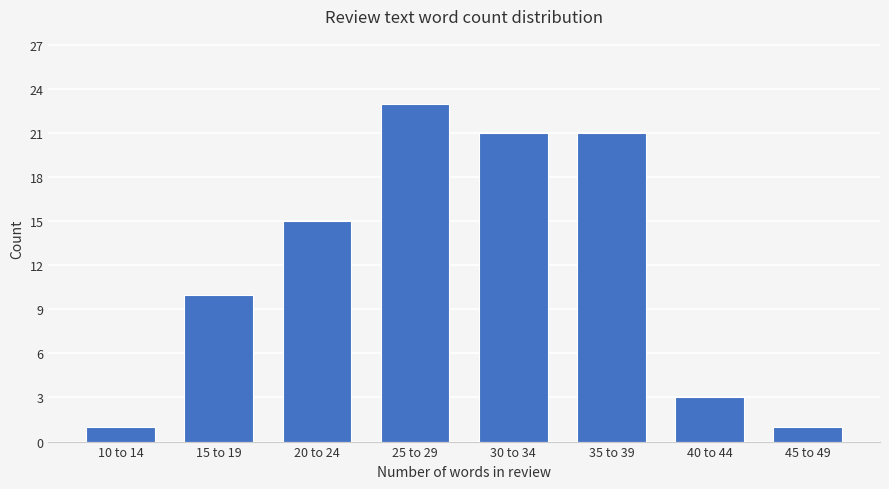

Reading left to right, what are all the values shown in this chart?

10 to 14=1	15 to 19=10	20 to 24=15	25 to 29=23	30 to 34=21	35 to 39=21	40 to 44=3	45 to 49=1